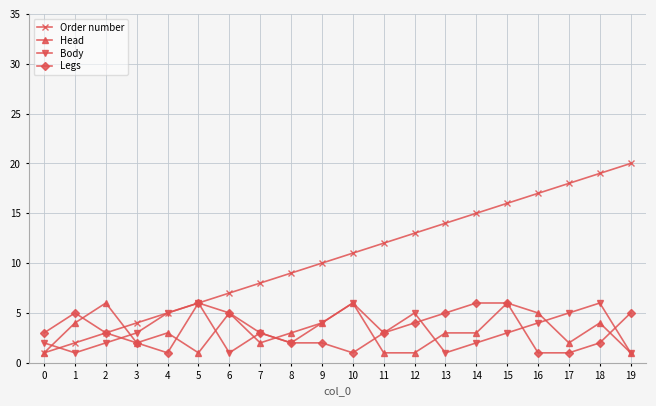

Reading left to right, what are all the values shown in this chart?

Order number: 1	2	3	4	5	6	7	8	9	10	11	12	13	14	15	16	17	18	19	20
Head: 1	4	6	2	3	1	5	2	3	4	6	1	1	3	3	6	5	2	4	1
Body: 2	1	2	3	5	6	1	3	2	4	6	3	5	1	2	3	4	5	6	1
Legs: 3	5	3	2	1	6	5	3	2	2	1	3	4	5	6	6	1	1	2	5